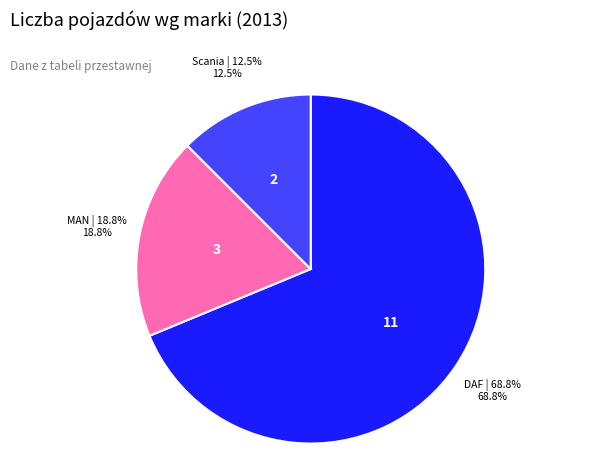

Between DAF and MAN, which is larger?

DAF